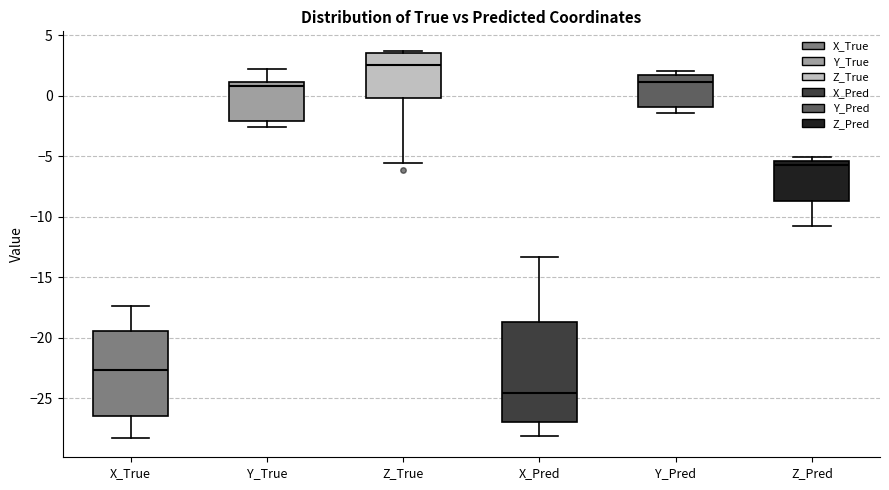

Which box is the tallest, from its lower edge to its upper edge?

X_Pred